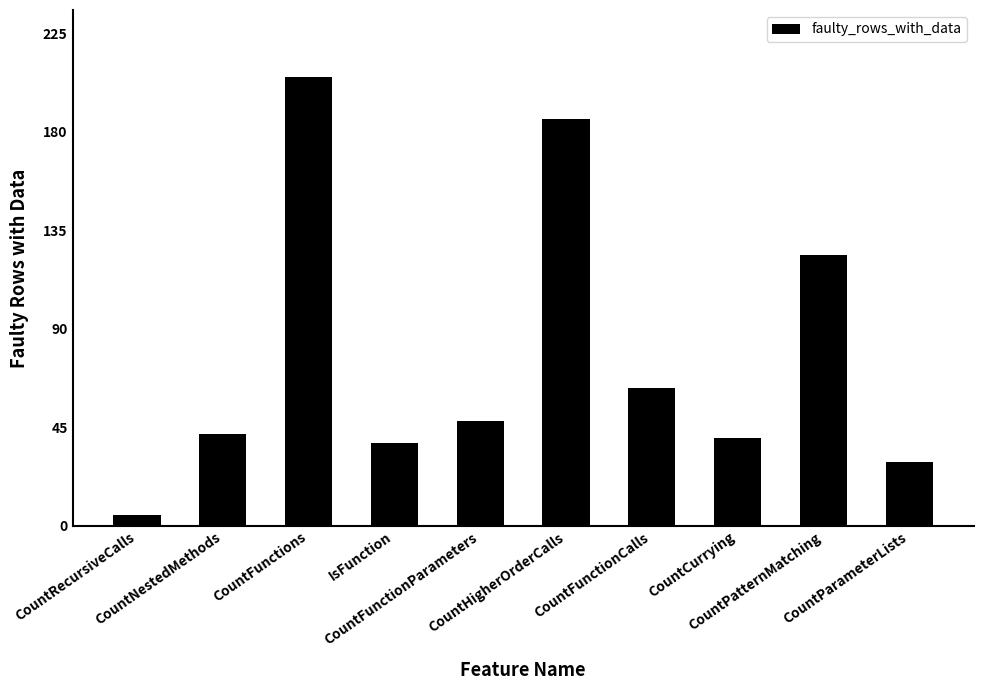

What is the greatest value displayed?

205